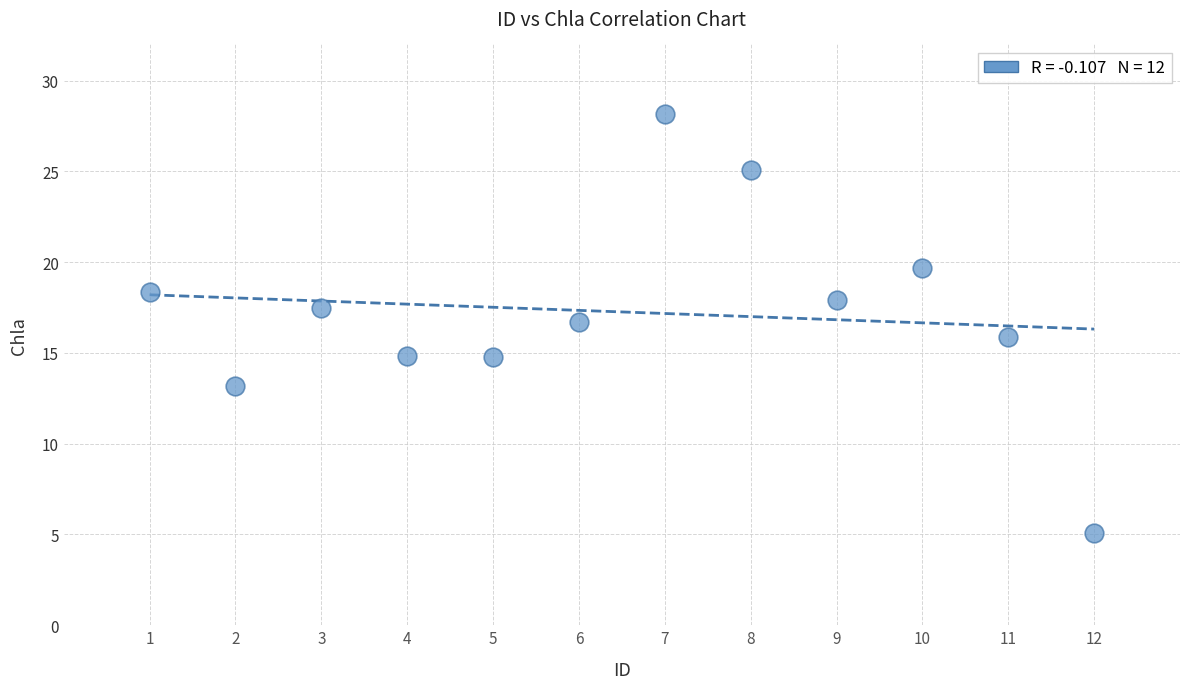

What is the range of Y values (max minus min)?

23.1